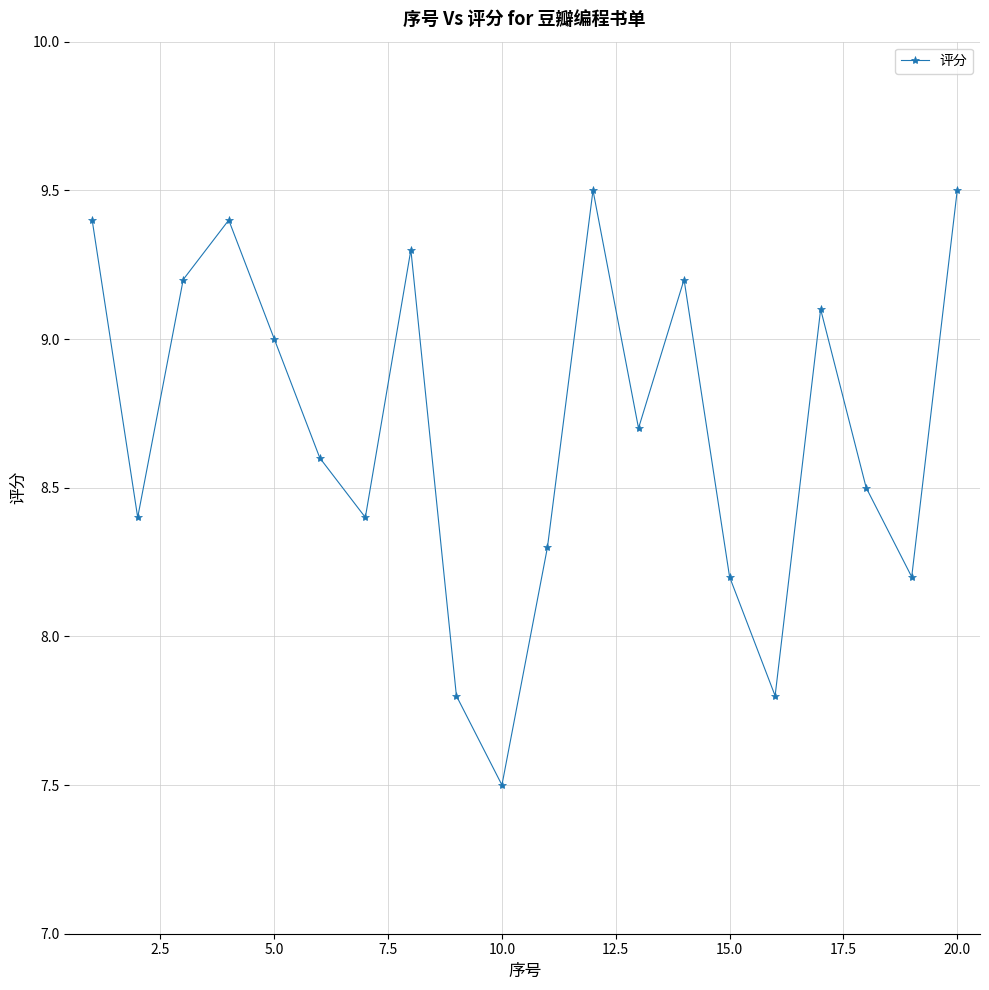

Reading left to right, extract all data points from this chart.

9.4	8.4	9.2	9.4	9.0	8.6	8.4	9.3	7.8	7.5	8.3	9.5	8.7	9.2	8.2	7.8	9.1	8.5	8.2	9.5